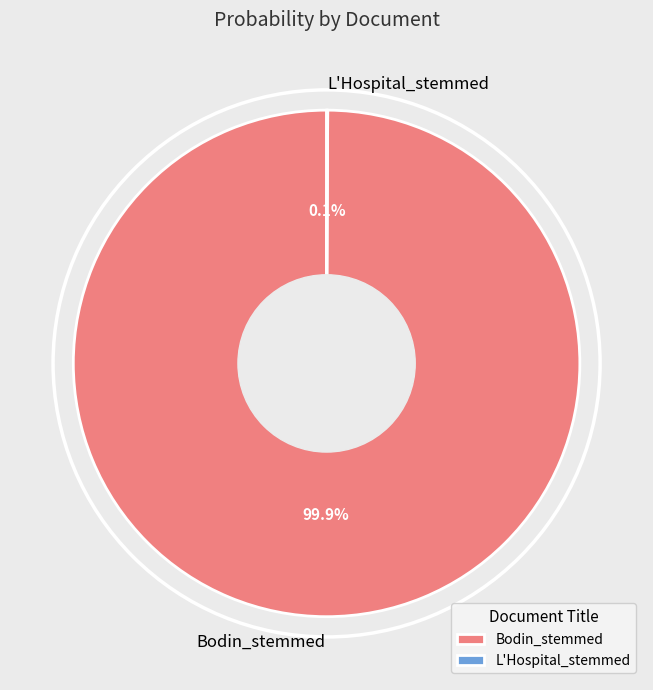

Which category has the biggest portion of the pie?

Bodin_stemmed